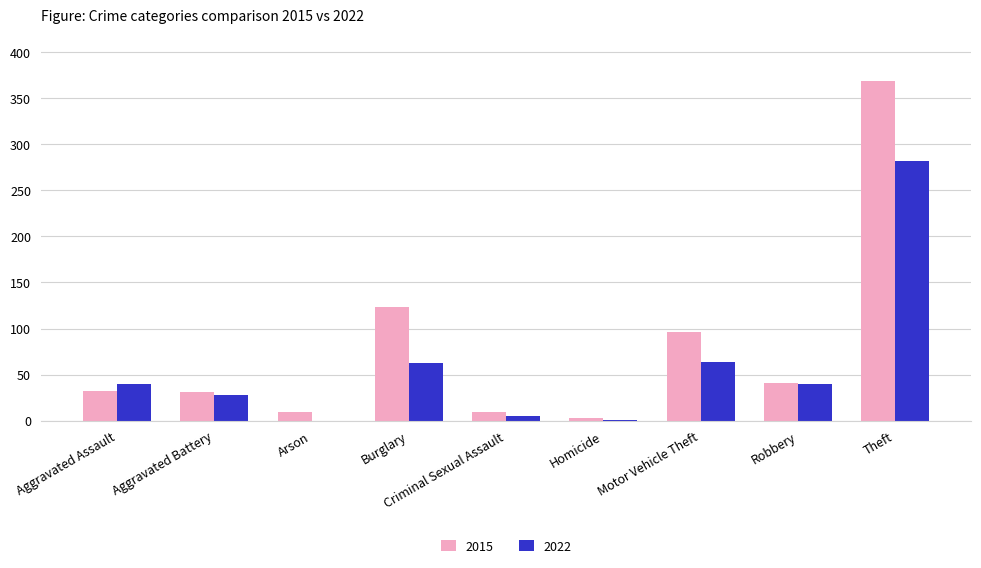

How many categories are shown in the chart?

9